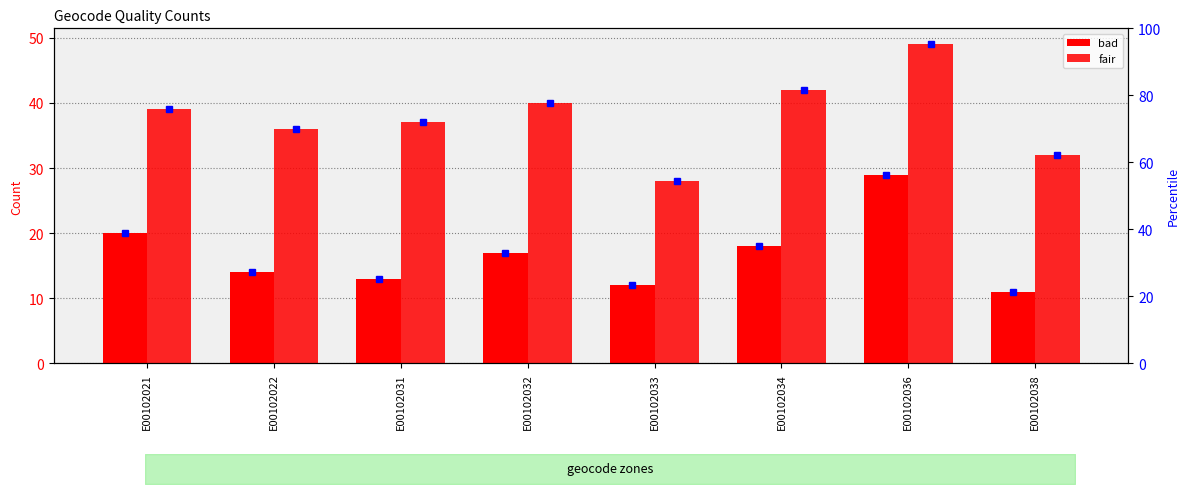

What is the smallest value displayed?

11